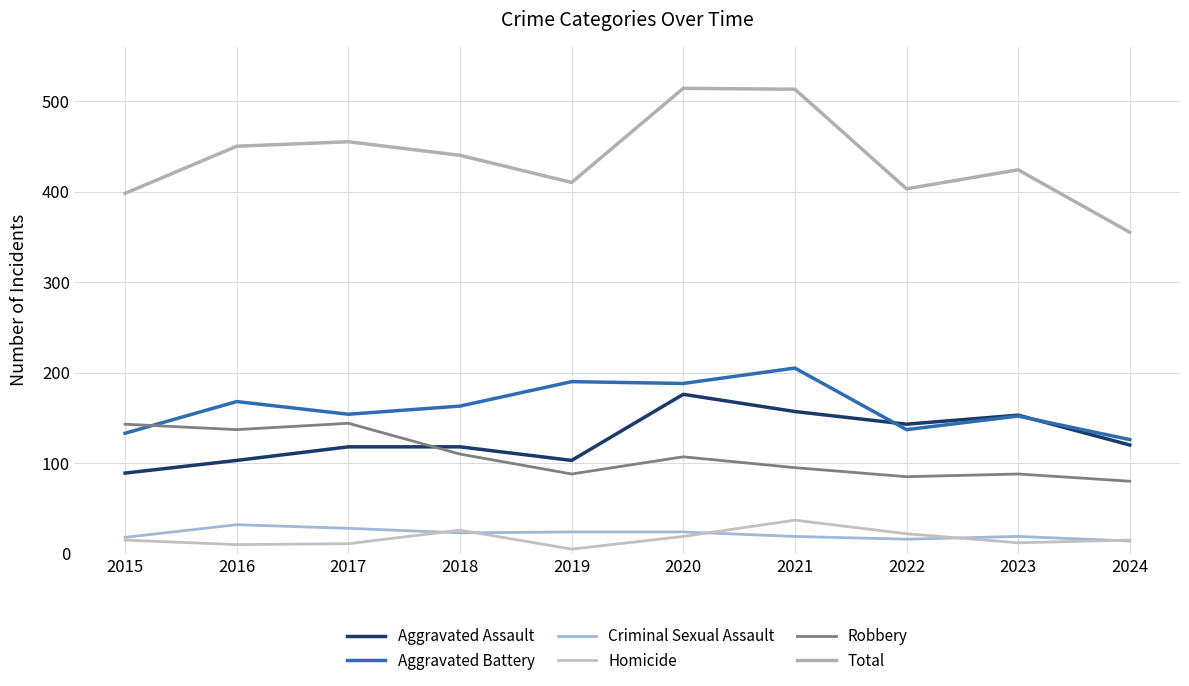

Where is Aggravated Battery nearest to the value 165?

2018